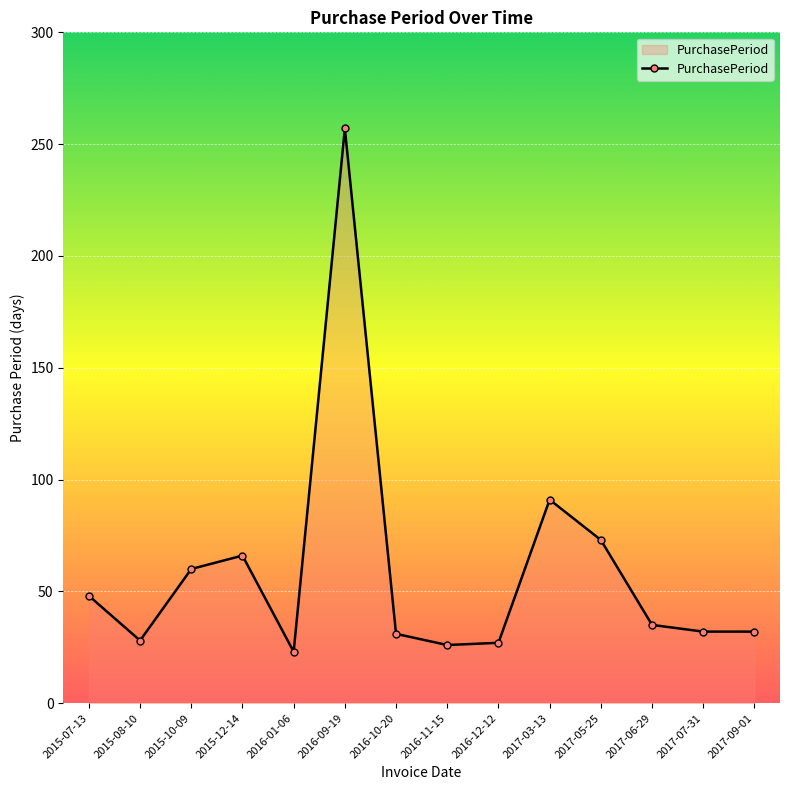

What is the change in value from 2015-08-10 to 2015-12-14?

+38